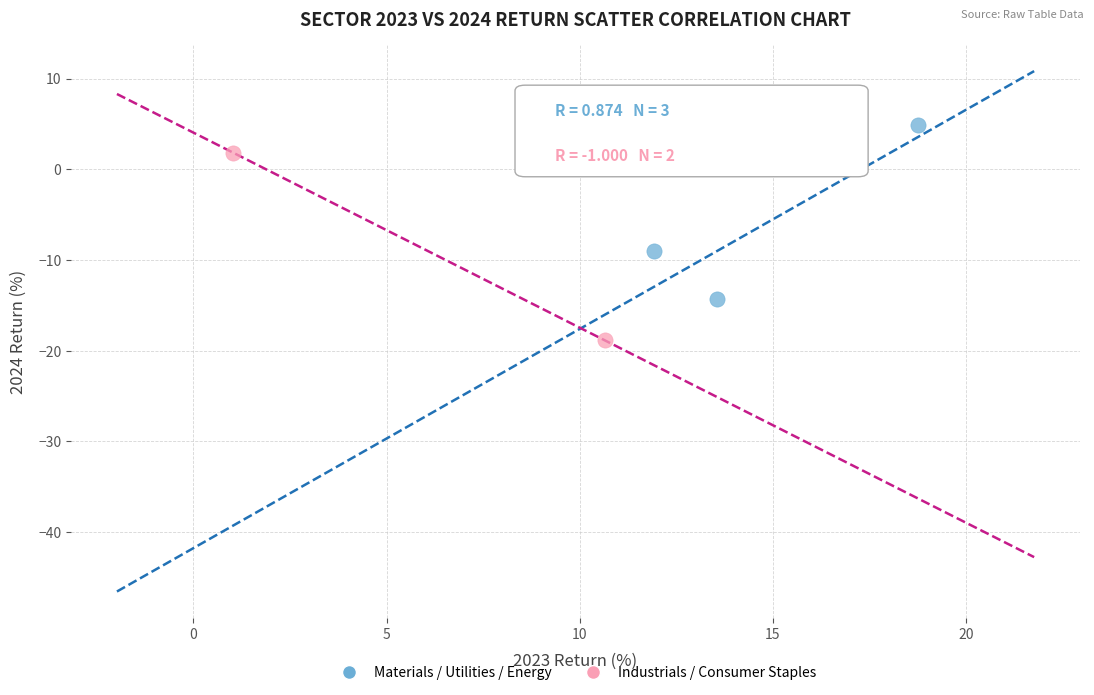

What are all the series names shown in the legend?

Materials / Utilities / Energy, Industrials / Consumer Staples